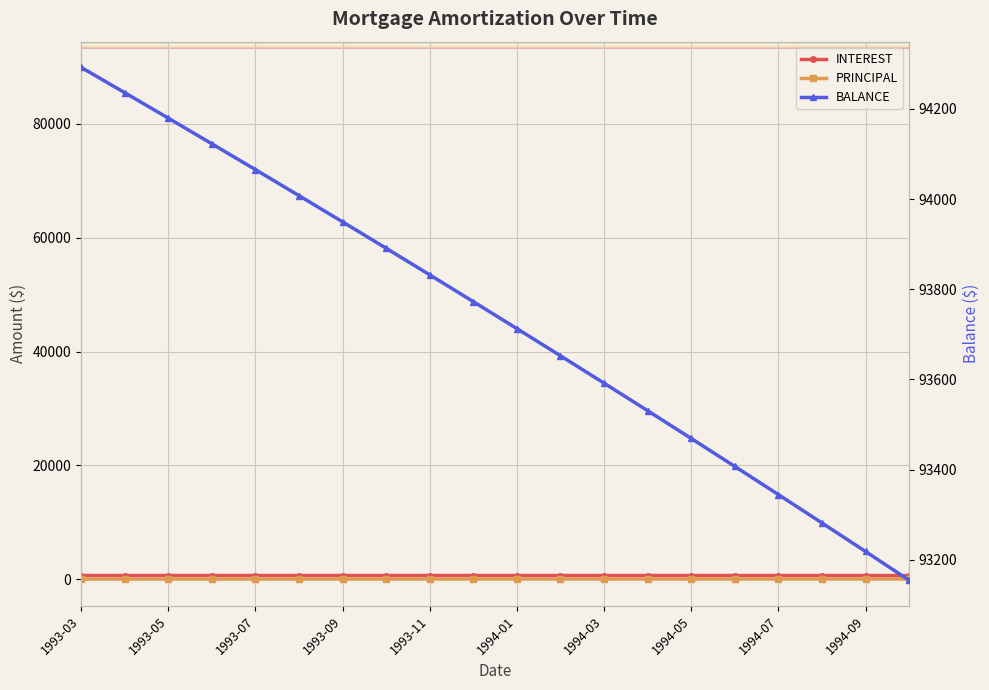

At how many categories does at least one series exceed 75800?

20